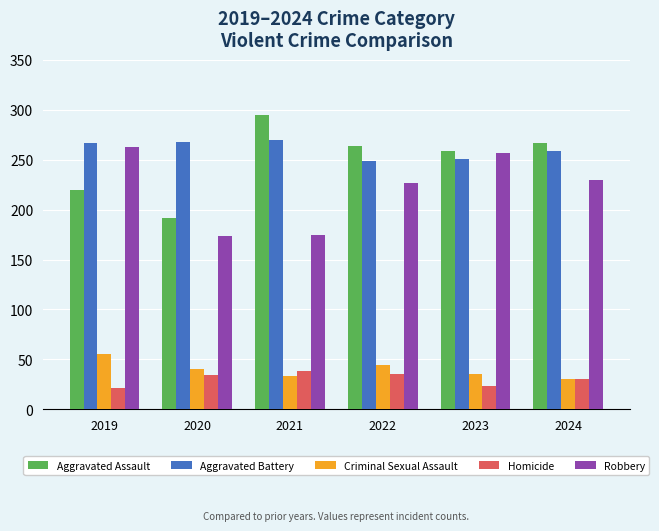

What is the difference between the Robbery values at 2021 and 2022?

52